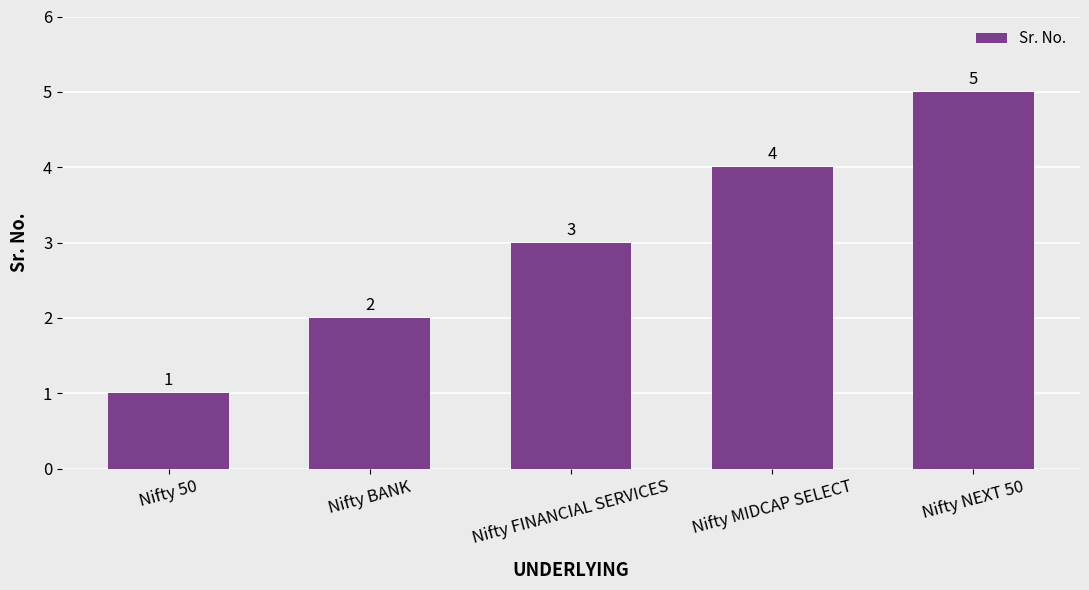

Approximately how many times larger is the value at Nifty MIDCAP SELECT compared to Nifty BANK?

2.0